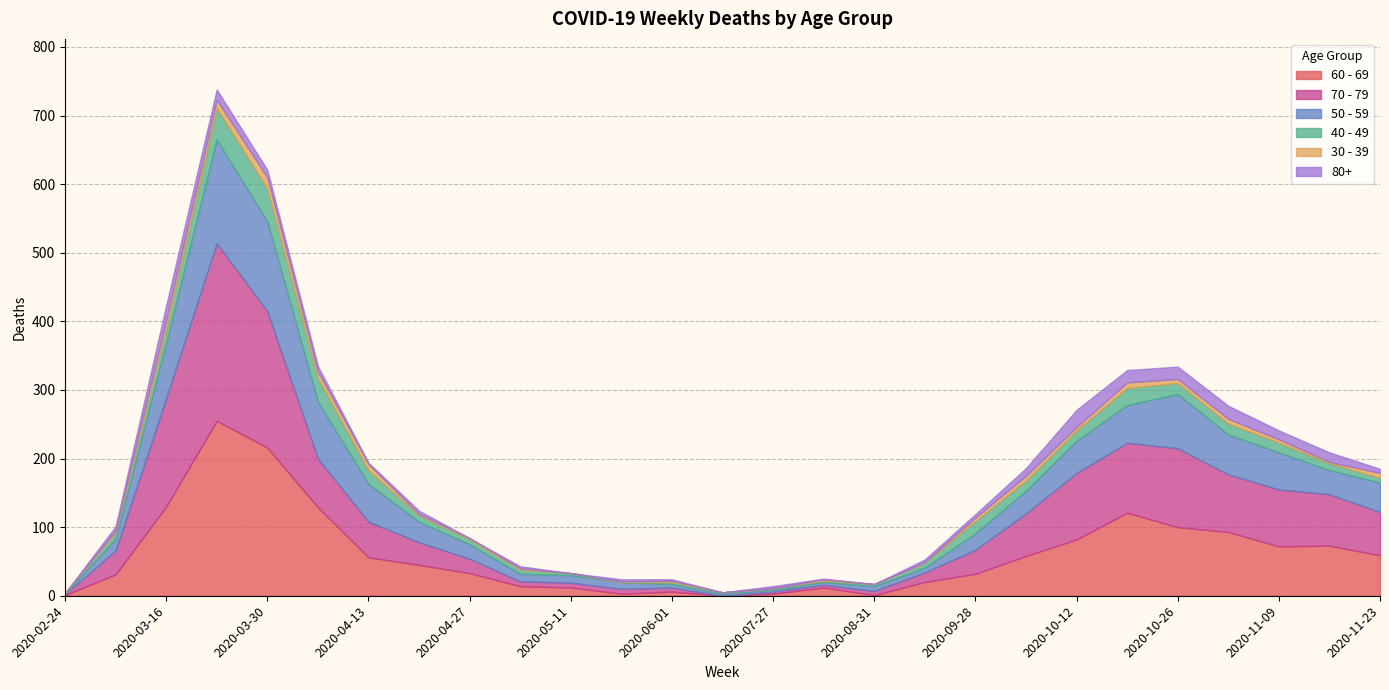

At 2020-03-09, list the series in order from largest to smallest.

70 - 79, 60 - 69, 50 - 59, 40 - 49, 80+, 30 - 39